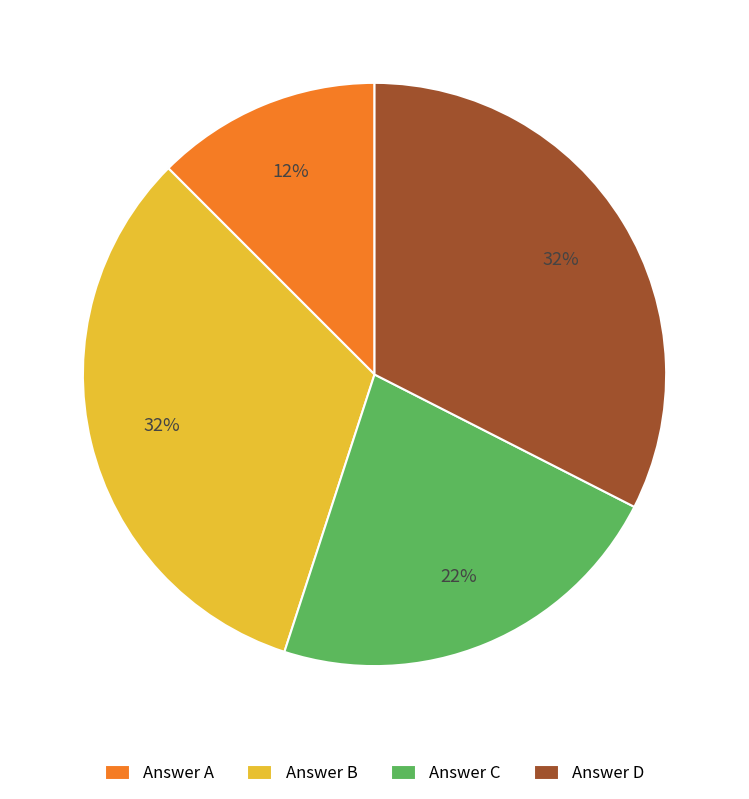

What percentage is the Answer C slice, to the nearest percent?

22%